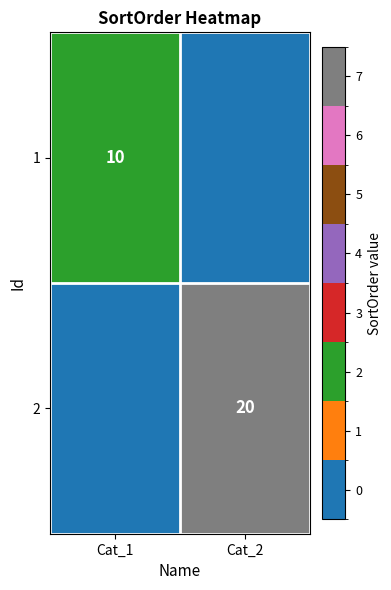

True or false: 1 has a value of 10 at Cat_1.

True